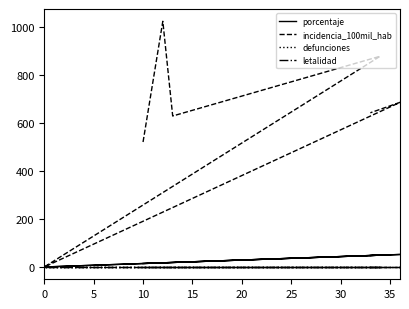

Which series has the widest spread of values?

incidencia_100mil_hab